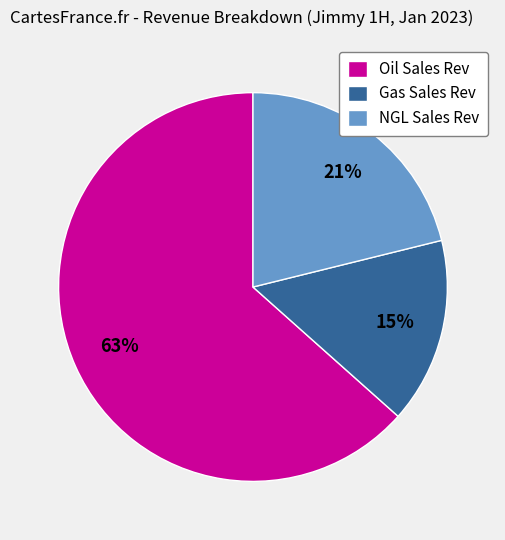

To the nearest percent, what is the difference between the NGL Sales Rev and Oil Sales Rev slice percentages?

42%